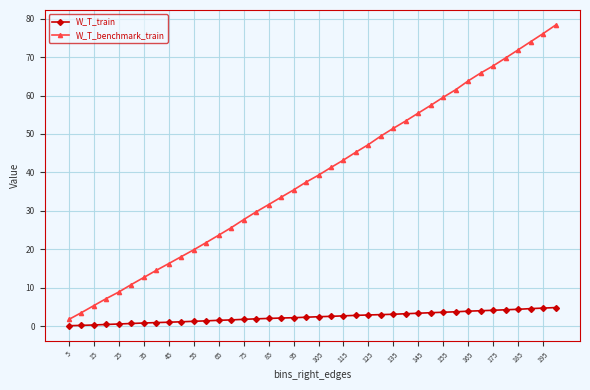

What is the greatest value displayed?

78.3